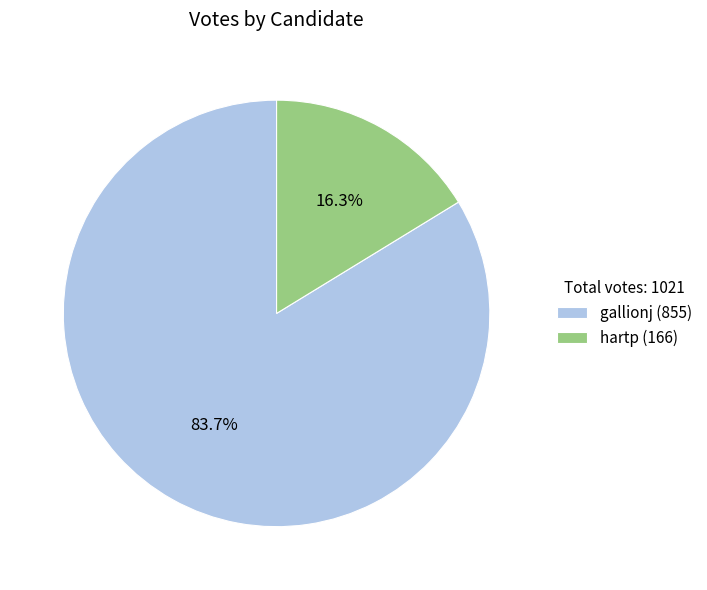

Rank the categories by value from highest to lowest.

gallionj, hartp